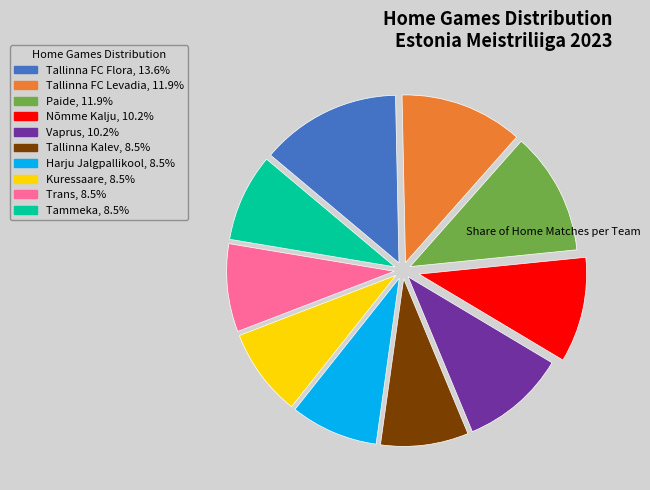

Is there a majority slice in this chart?

No